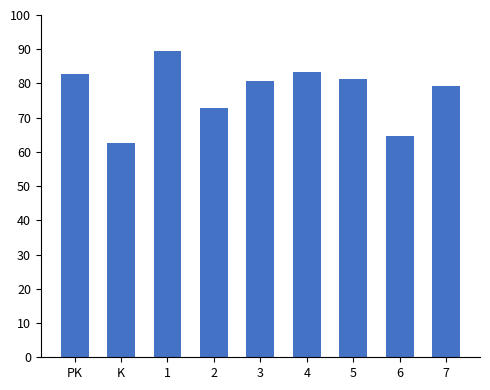

What is the label of the 8th bar from the right?

K